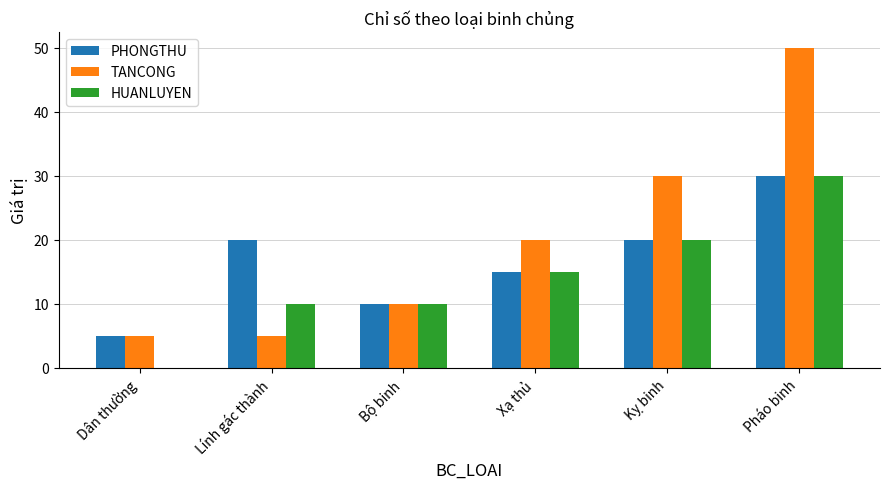

Which series changed the most between Bộ binh and Xạ thủ?

TANCONG